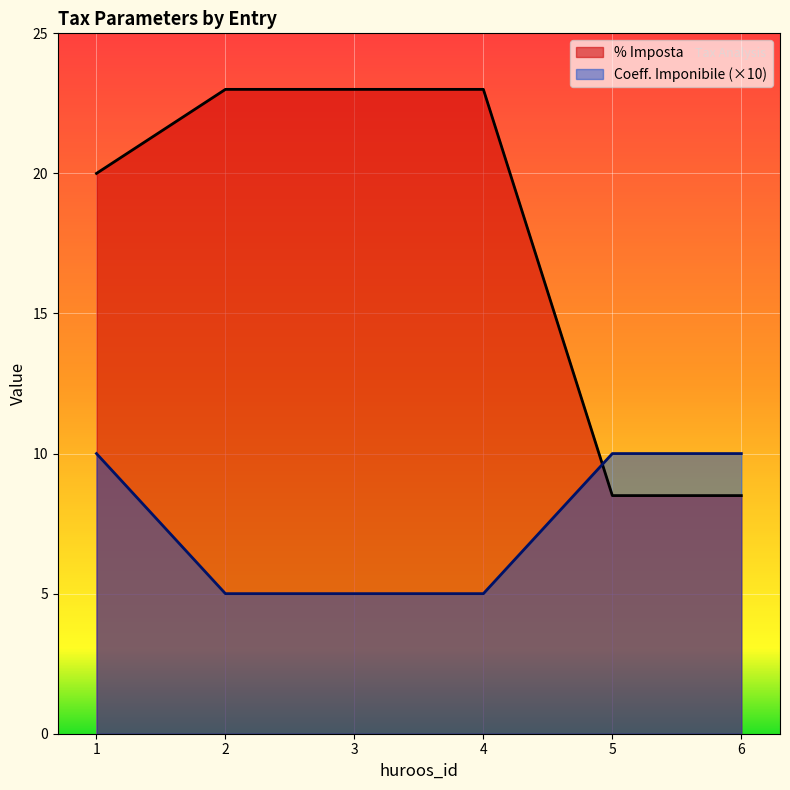

What is the average value of the Coeff. Imponibile series?

7.5